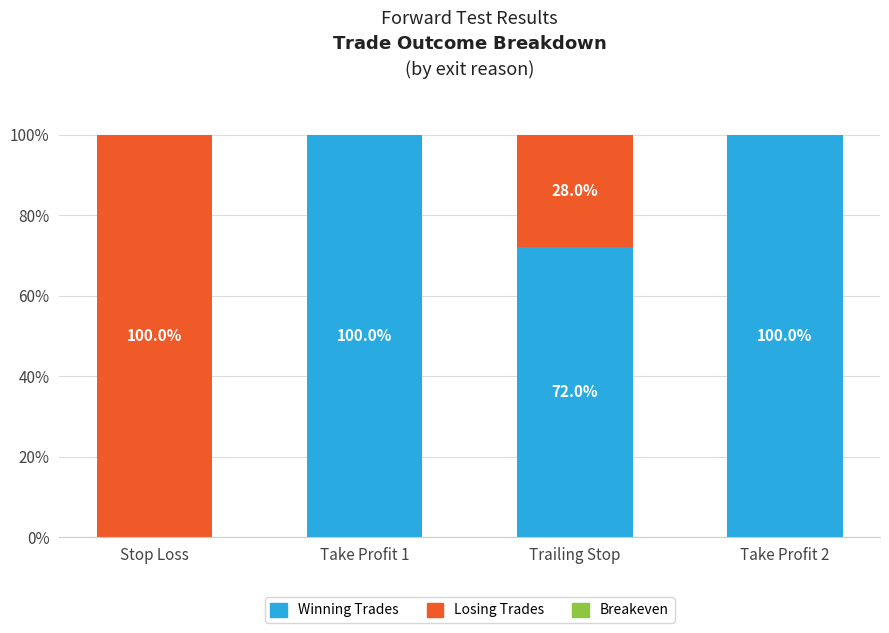

Reading right to left, list the values for the Winning Trades series.

Take Profit 2=100.0	Trailing Stop=72.0	Take Profit 1=100.0	Stop Loss=0.0